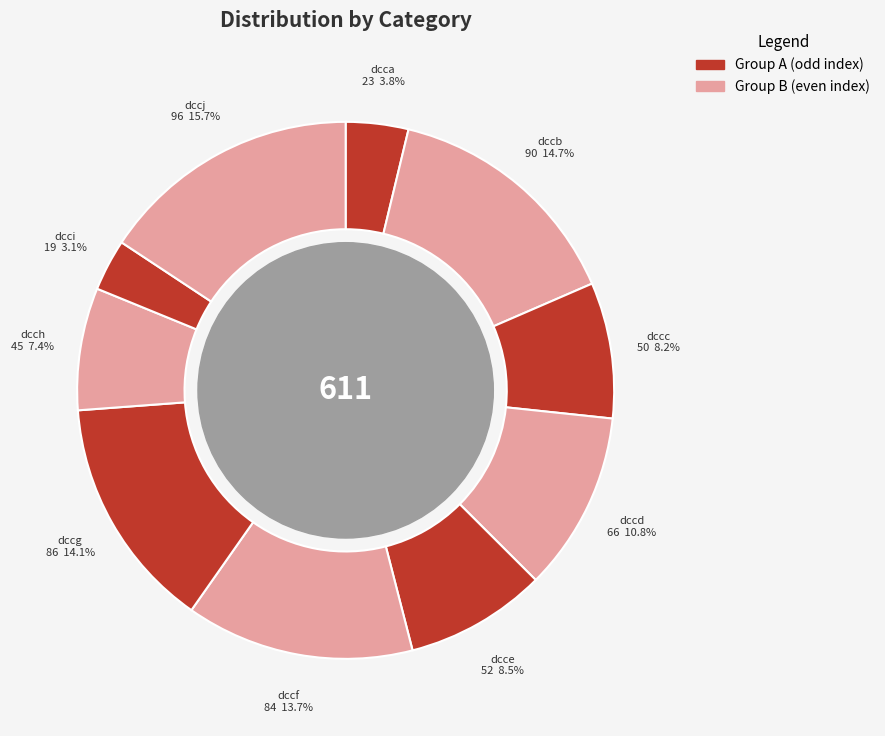

Count the number of slices in the pie.

10